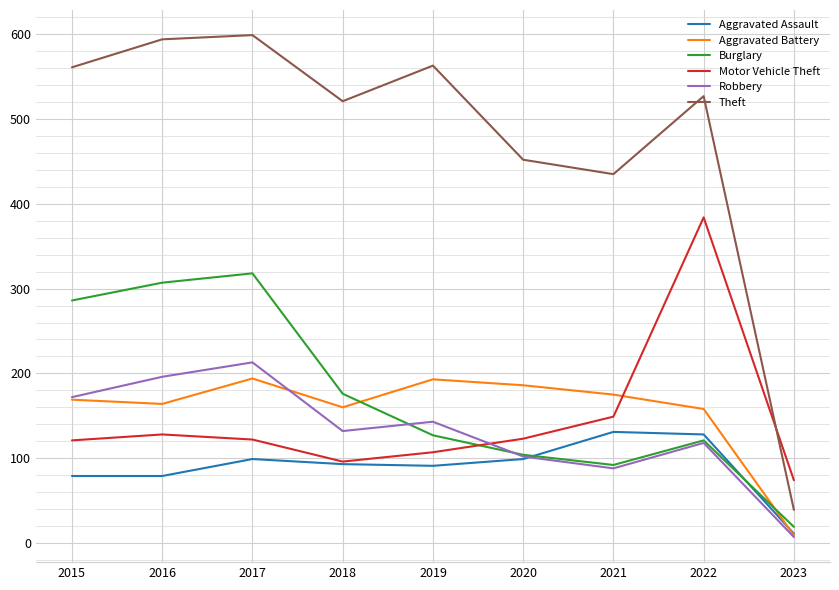

Which label corresponds to the smallest value in the chart?

2023